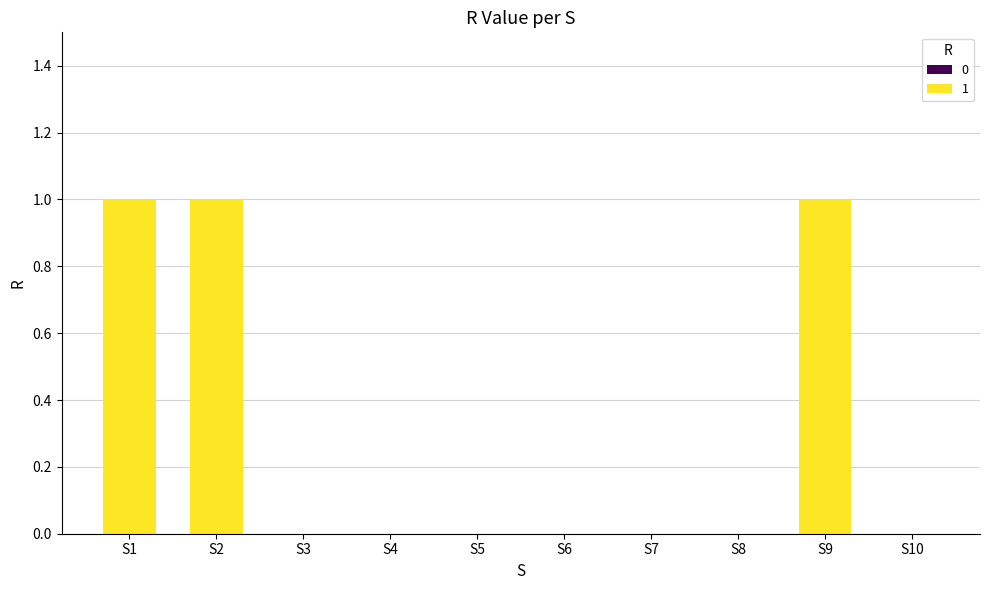

Count the values in the range 0 to 1.

10